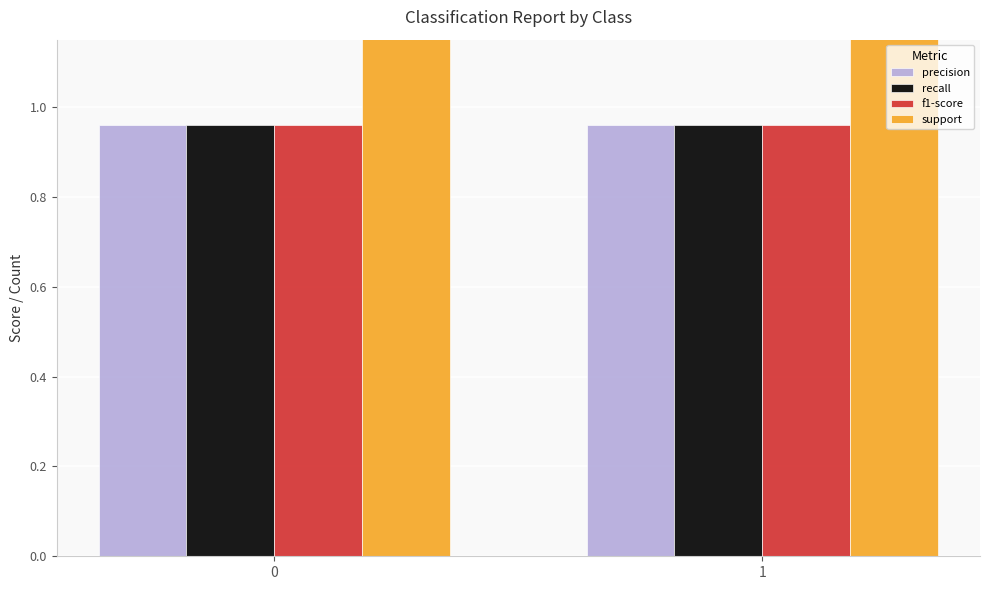

Reading left to right, extract all data points from this chart.

precision: 0=1.0	1=1.0
recall: 0=1.0	1=1.0
f1-score: 0=1.0	1=1.0
support: 0=101.0	1=101.0